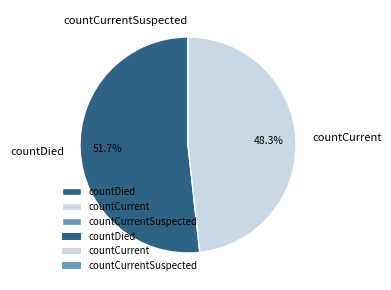

What is the largest slice in the pie chart?

countDied